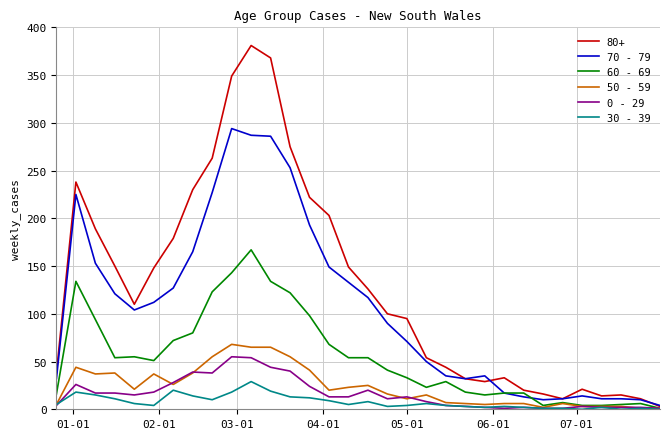

What is the maximum value shown in the chart?

381